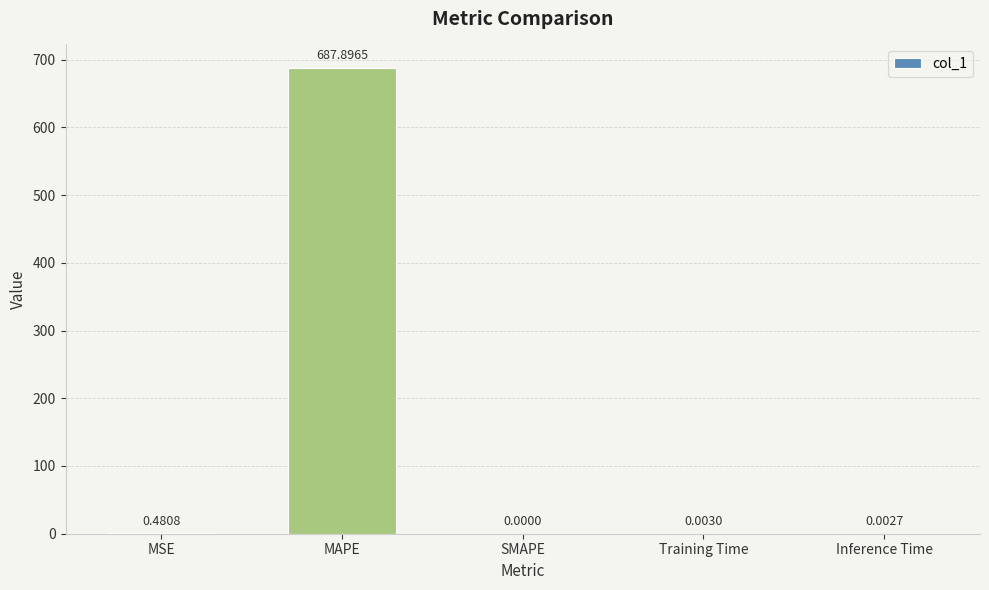

How many values exceed 0?

4